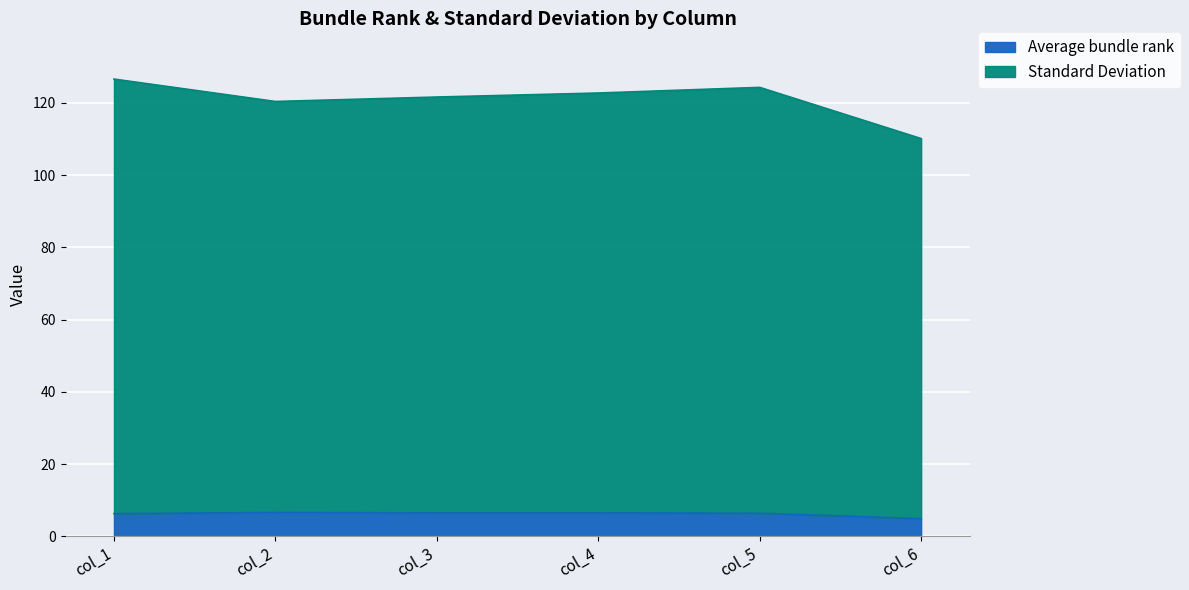

Is it true that Average bundle rank equals 6.6 at col_2?

True